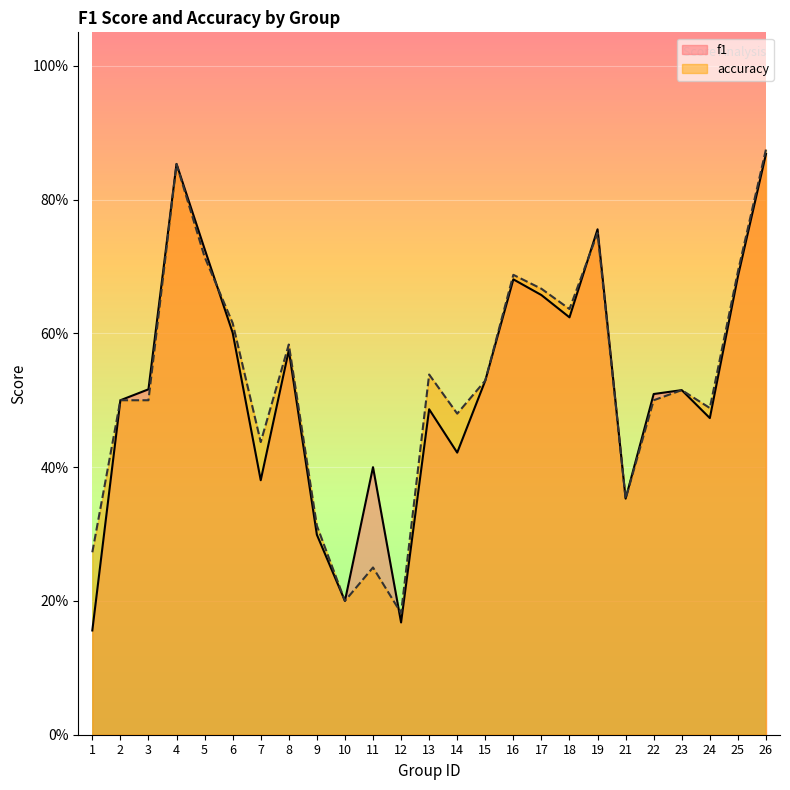

What is the highest value of the f1 series?

0.9